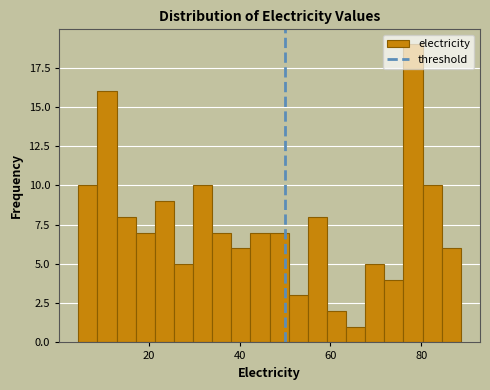

Read against the x-axis, roughly where is the centre of the tallest bar?

78